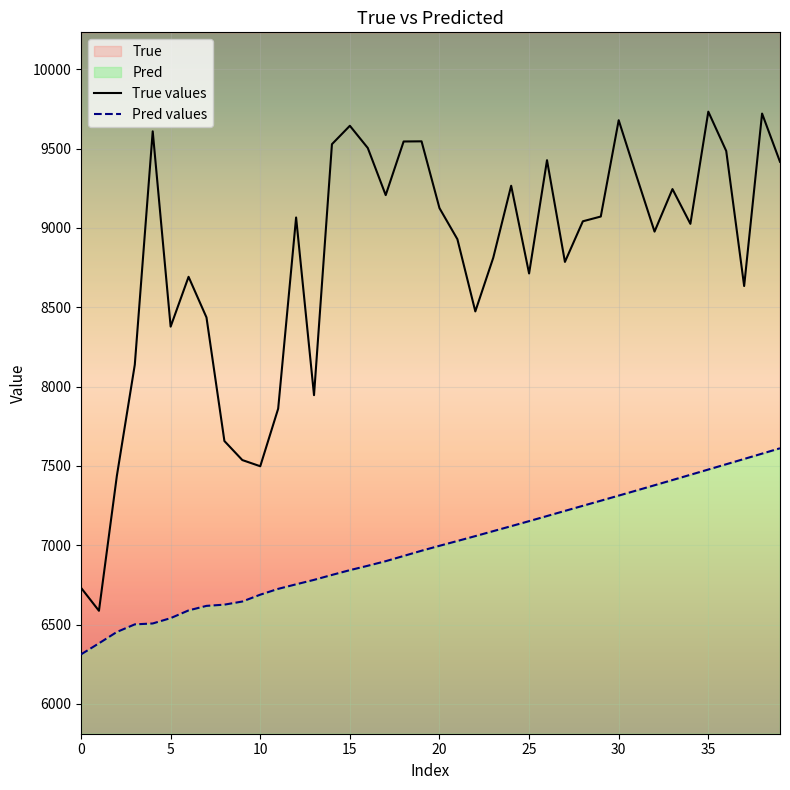

True or false: True values has more than 2 interior local peaks.

True